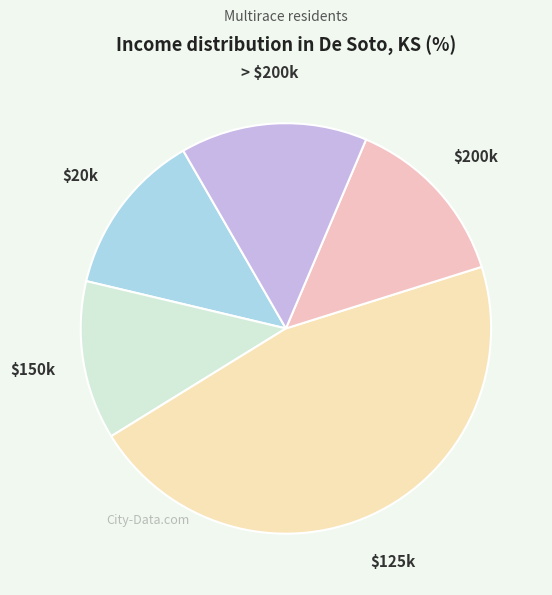

Count the number of slices in the pie.

5